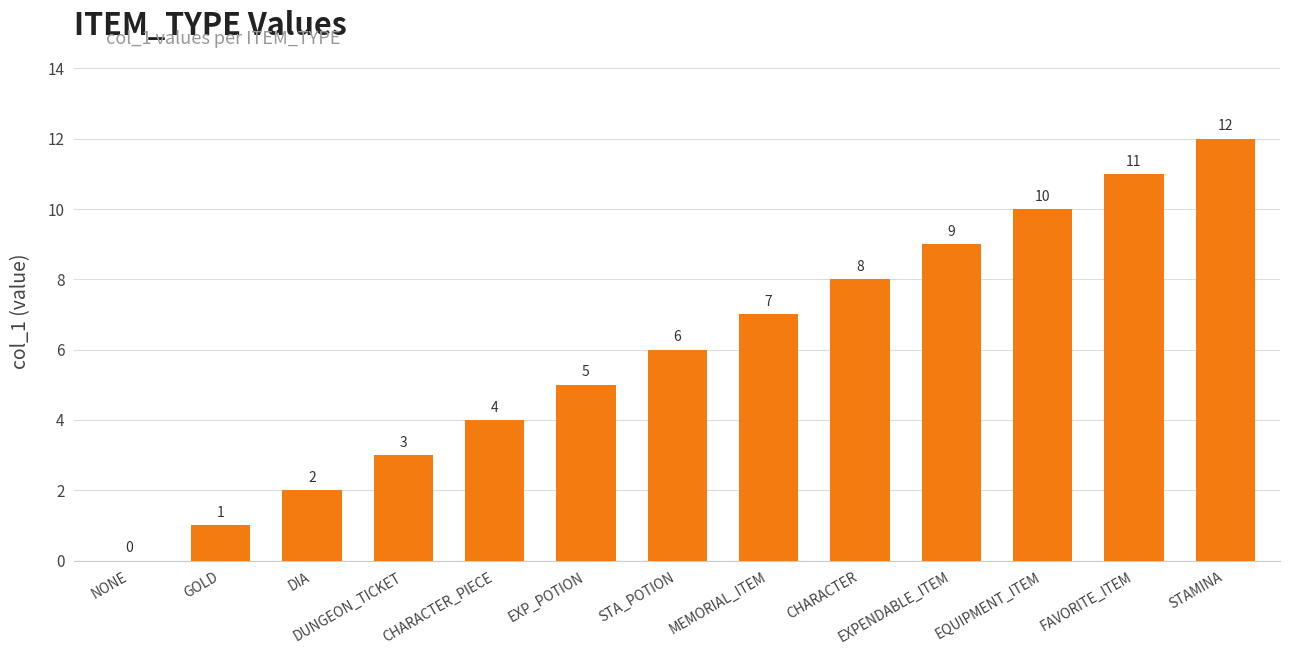

Reading left to right, list all the values displayed in this chart.

0	1	2	3	4	5	6	7	8	9	10	11	12